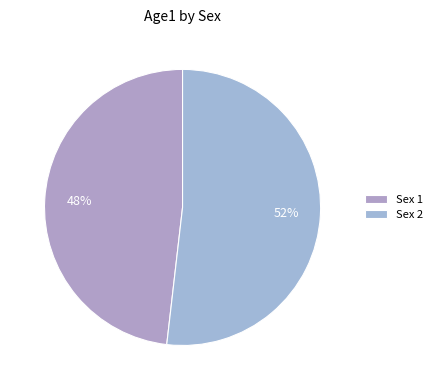

Count the number of slices in the pie.

2